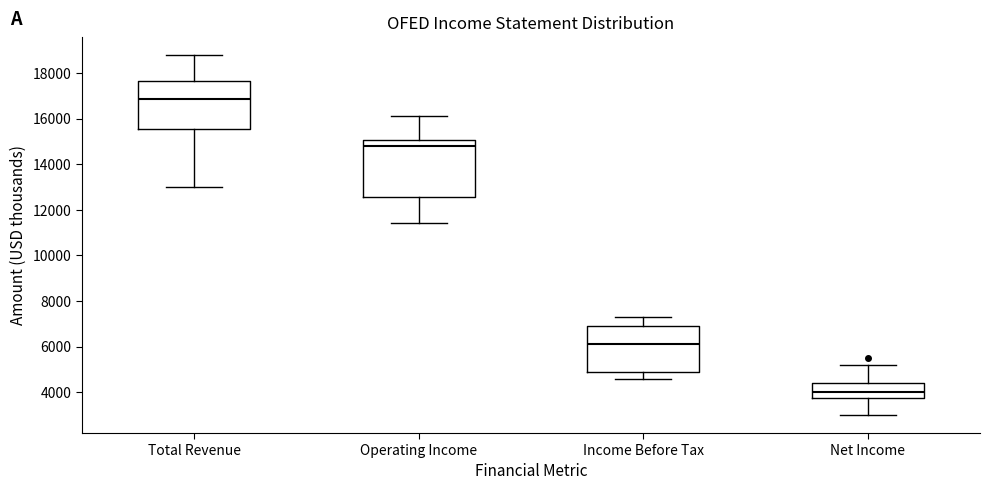

Reading left to right, transcribe this box plot: for each box, give where its median line is, the range the box spans, and where its two whiskers end, as read against the y-axis. The values are not printed on the chart, so give them approximately, as read against the axis.

Total Revenue: median 16800, box 15600 to 17600, whiskers 13000 to 18800
Operating Income: median 14800, box 12600 to 15000, whiskers 11400 to 16200
Income Before Tax: median 6200, box 4800 to 7000, whiskers 4600 to 7400
Net Income: median 4000, box 3800 to 4400, whiskers 3000 to 5200